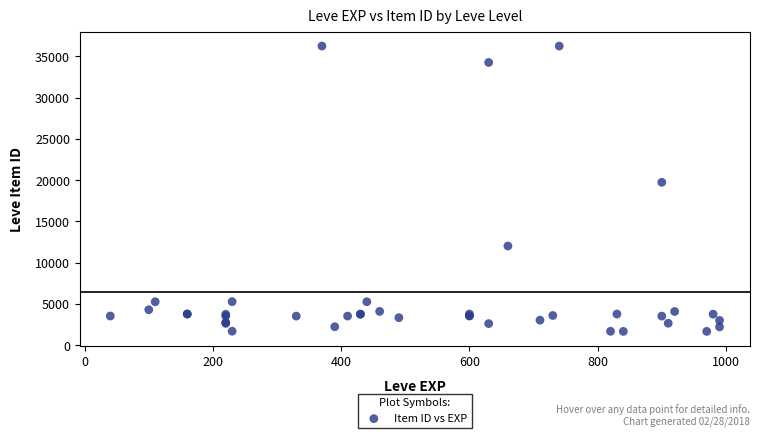

What Y value in the scatter plot is closest to 18967?

19744